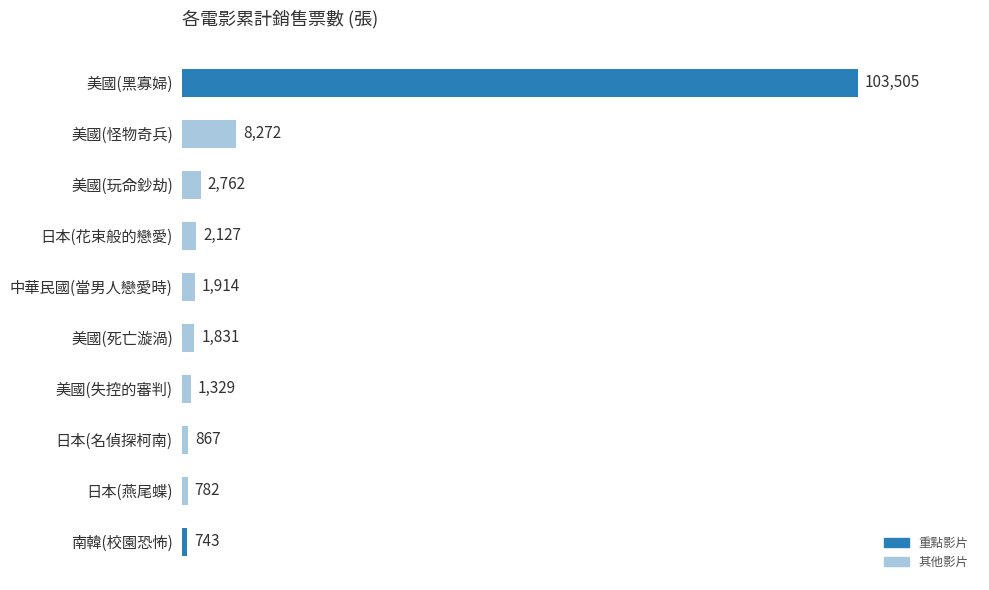

Which category has the lowest value across all series?

南韓(校園恐怖)